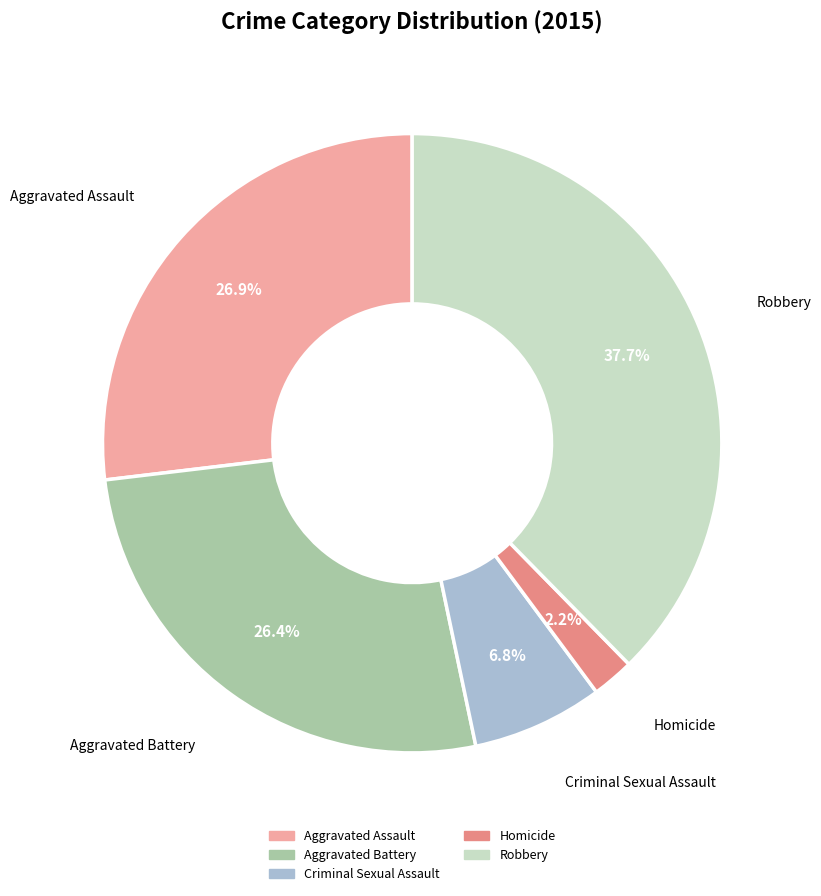

How many slices are in this pie chart?

5